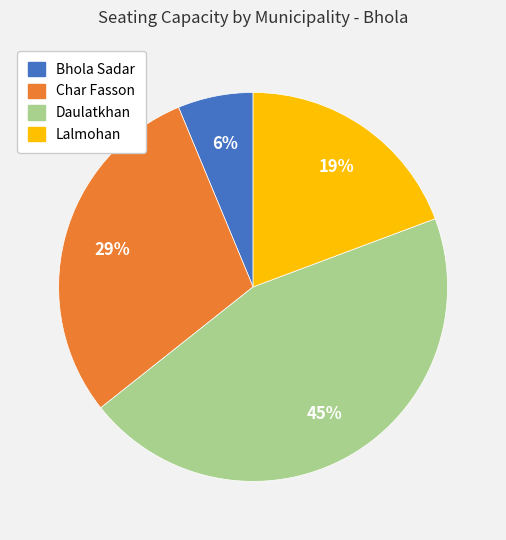

To the nearest percent, what percentage of the pie is Char Fasson?

29%